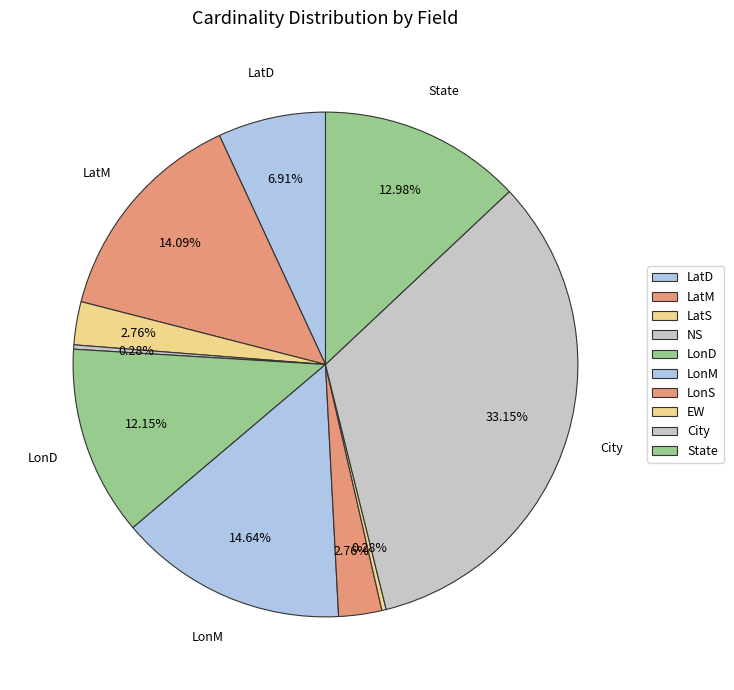

The LonS slice represents 18% of the pie. True or false?

False